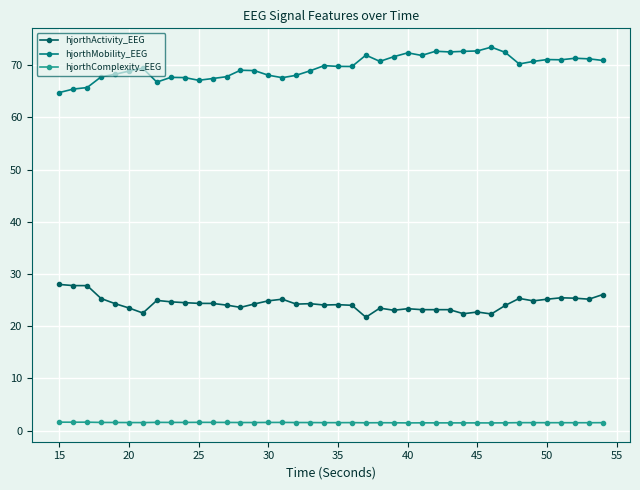

Rank the series by their average value, from highest to lowest.

hjorthMobility_EEG, hjorthActivity_EEG, hjorthComplexity_EEG